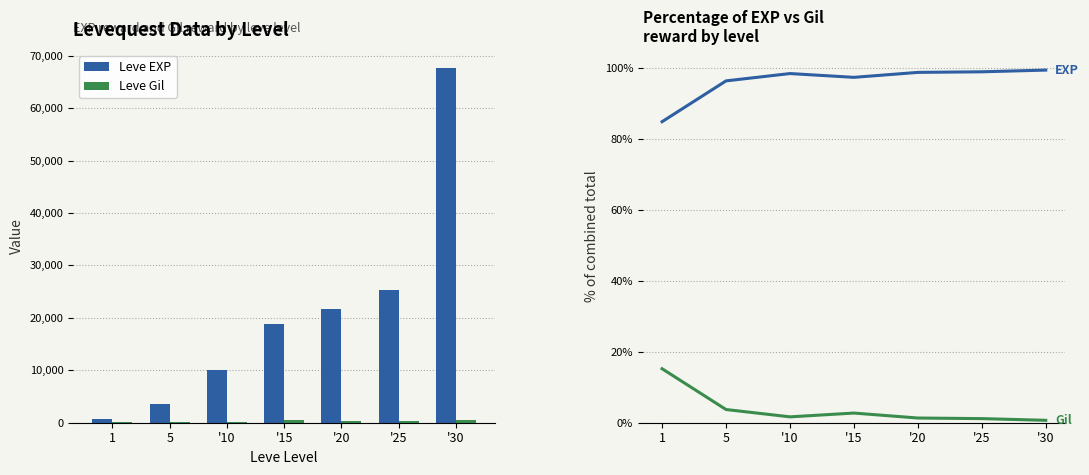

What is the label of the 2nd bar from the left?

5